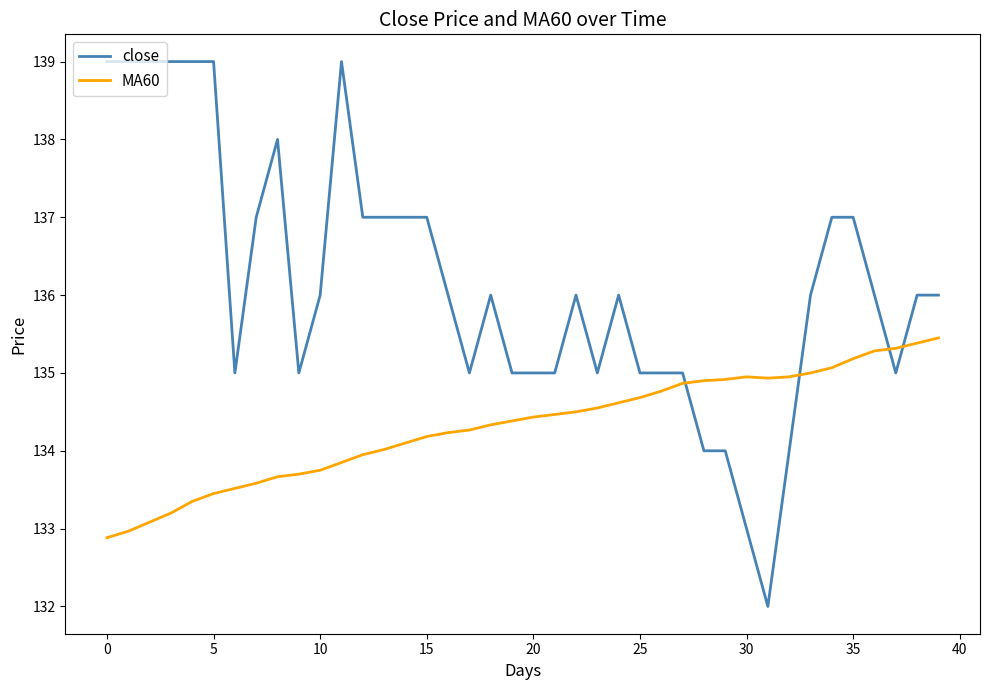

Rank the series by their maximum value, from highest to lowest.

close, MA60